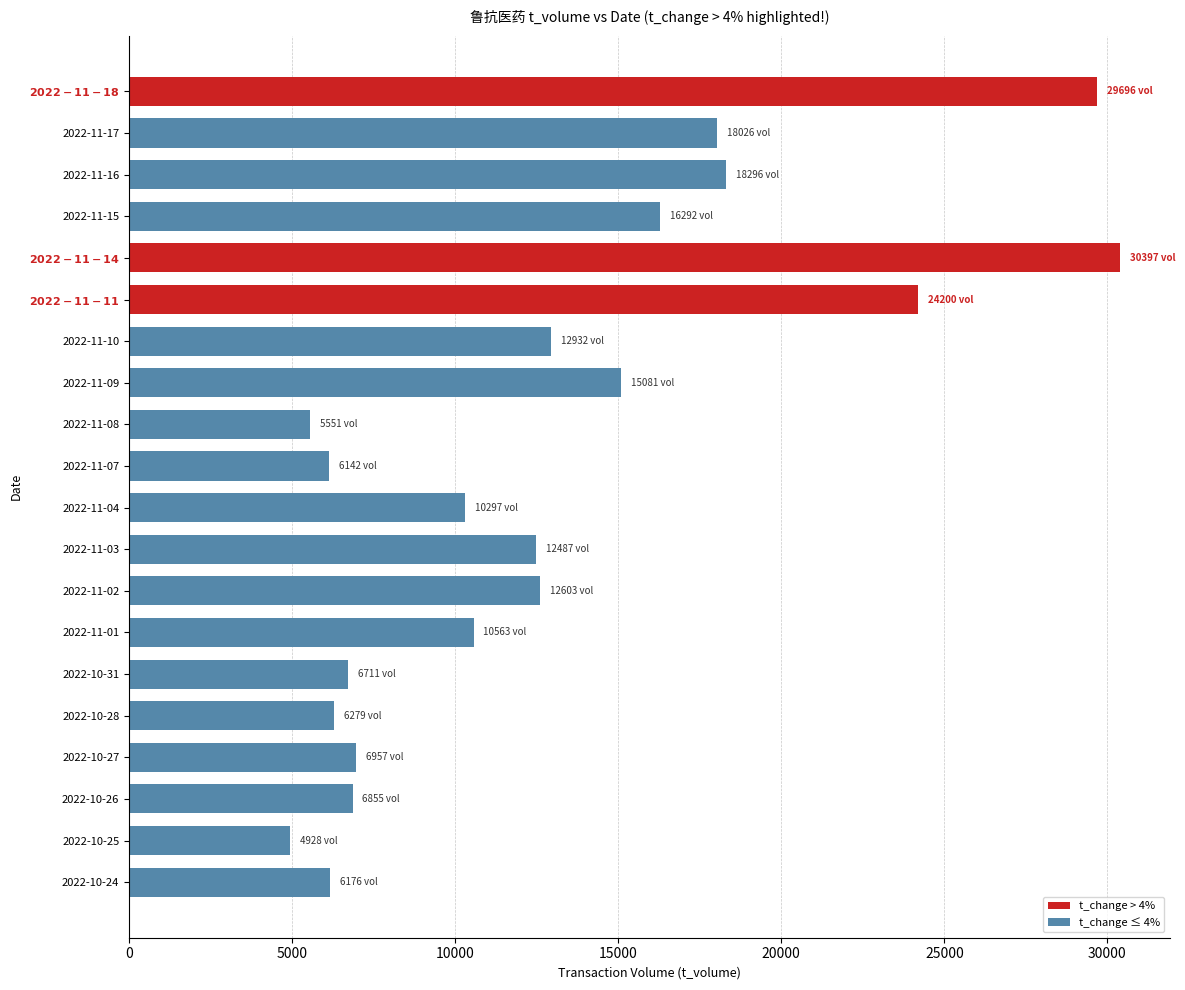

What is the maximum value shown in the chart?

30397